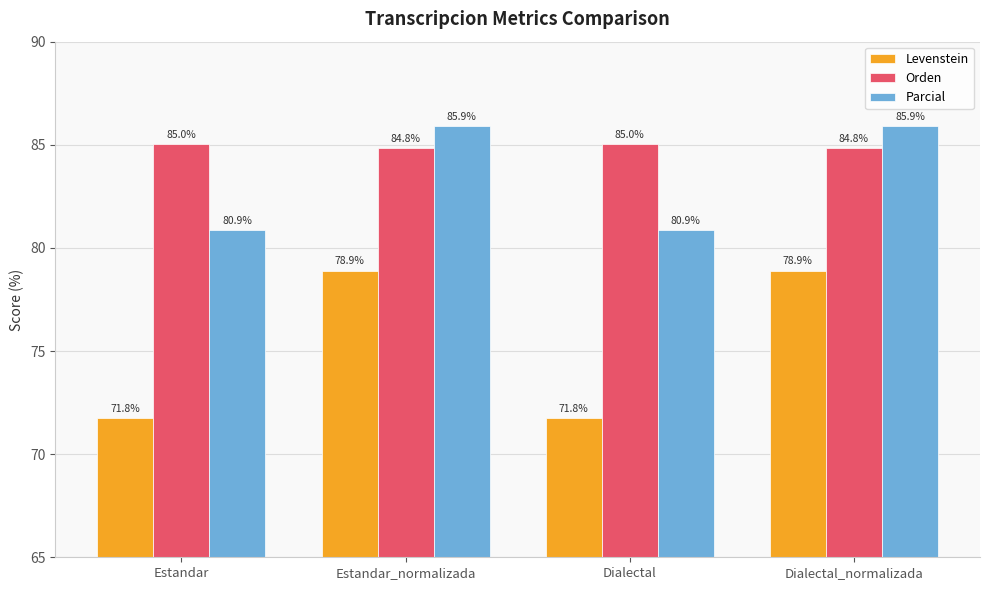

The Levenstein series shows 43.5 at Dialectal. True or false?

False